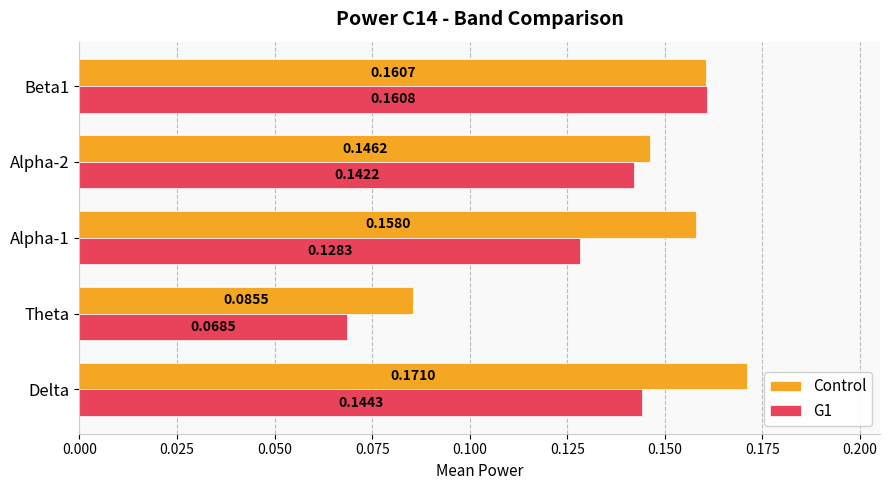

Which label corresponds to the smallest value in the chart?

Theta